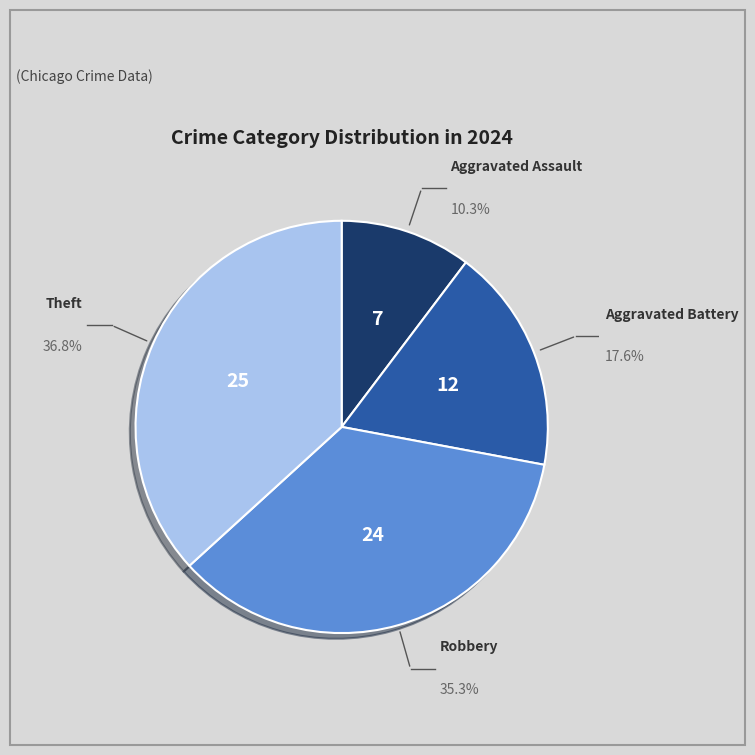

Does any single category account for the majority?

No